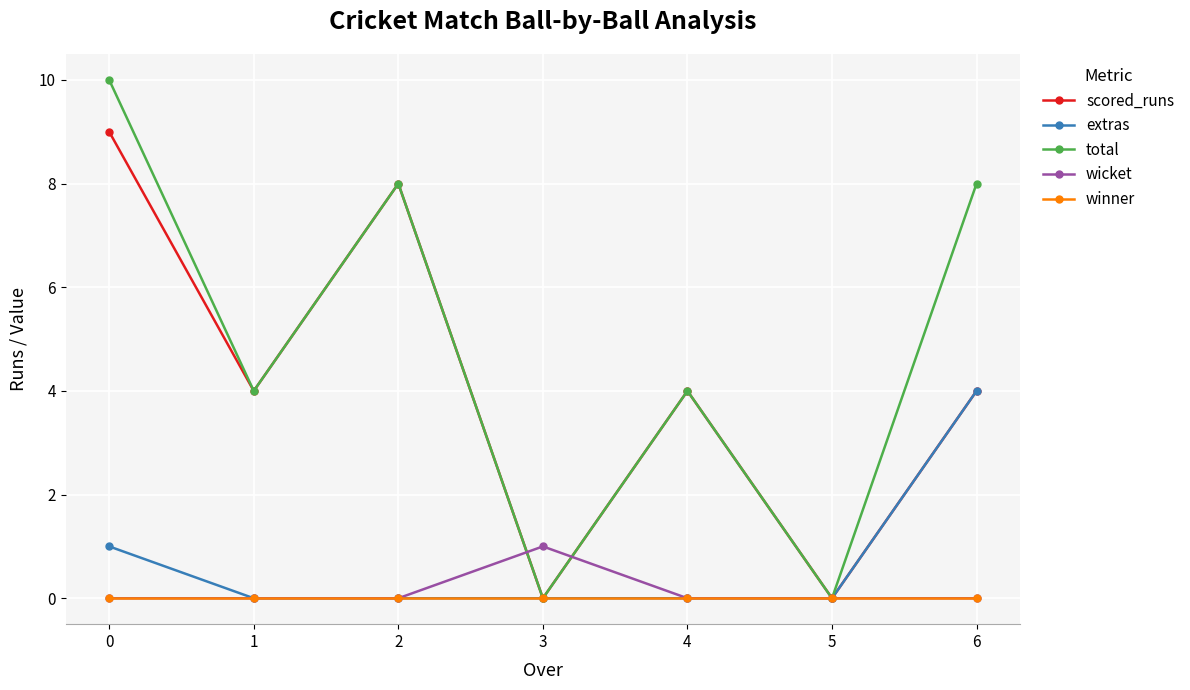

List the series in order of their peak value, lowest first.

winner, wicket, extras, scored_runs, total